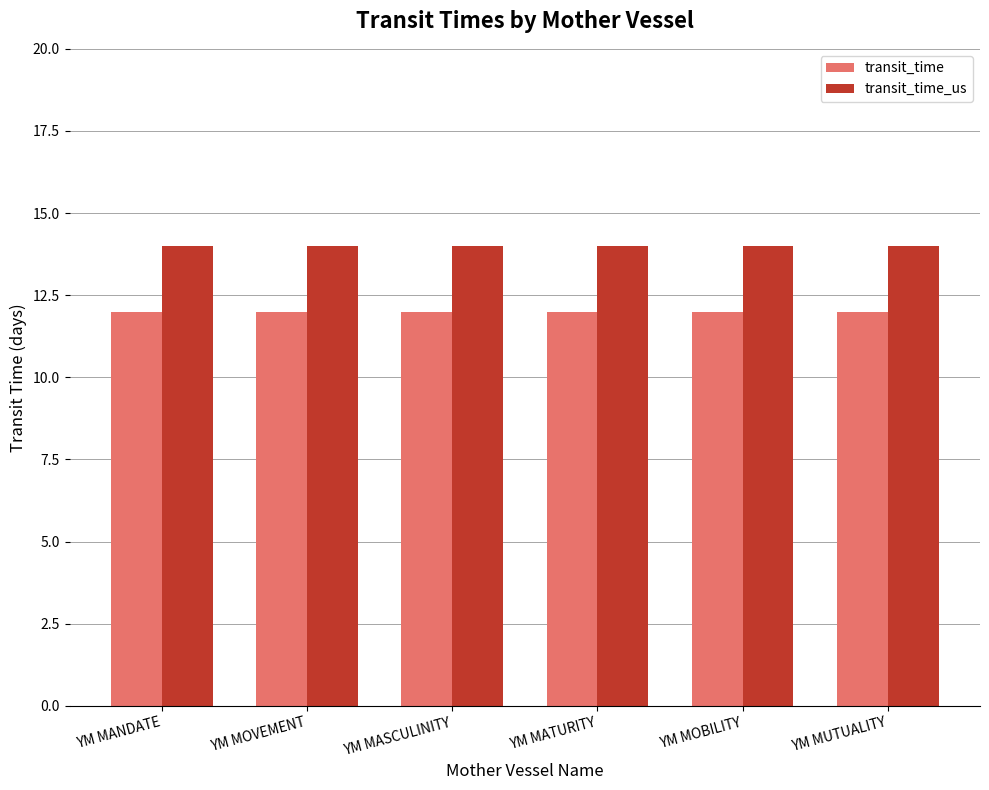

Reading left to right, what are all the values shown in this chart?

transit_time: YM MANDATE=12	YM MOVEMENT=12	YM MASCULINITY=12	YM MATURITY=12	YM MOBILITY=12	YM MUTUALITY=12
transit_time_us: YM MANDATE=14	YM MOVEMENT=14	YM MASCULINITY=14	YM MATURITY=14	YM MOBILITY=14	YM MUTUALITY=14